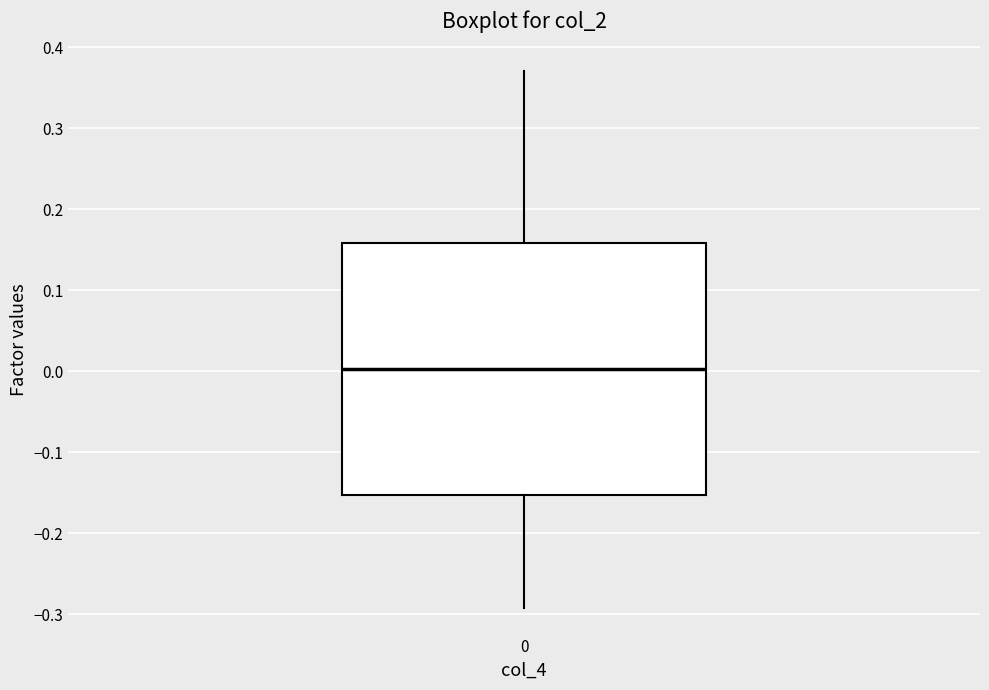

Where does the lower whisker of the box at x = 0 end on the y-axis? The values are not printed on the chart, so give them approximately, as read against the axis.

-0.29